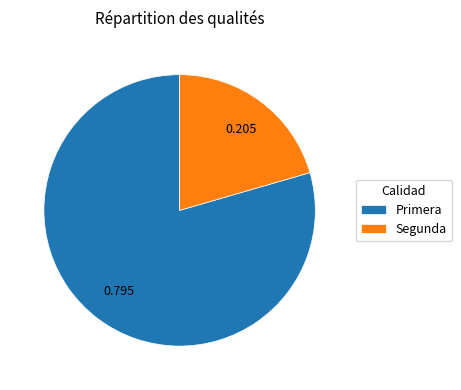

Which has a higher value, Segunda or Primera?

Primera